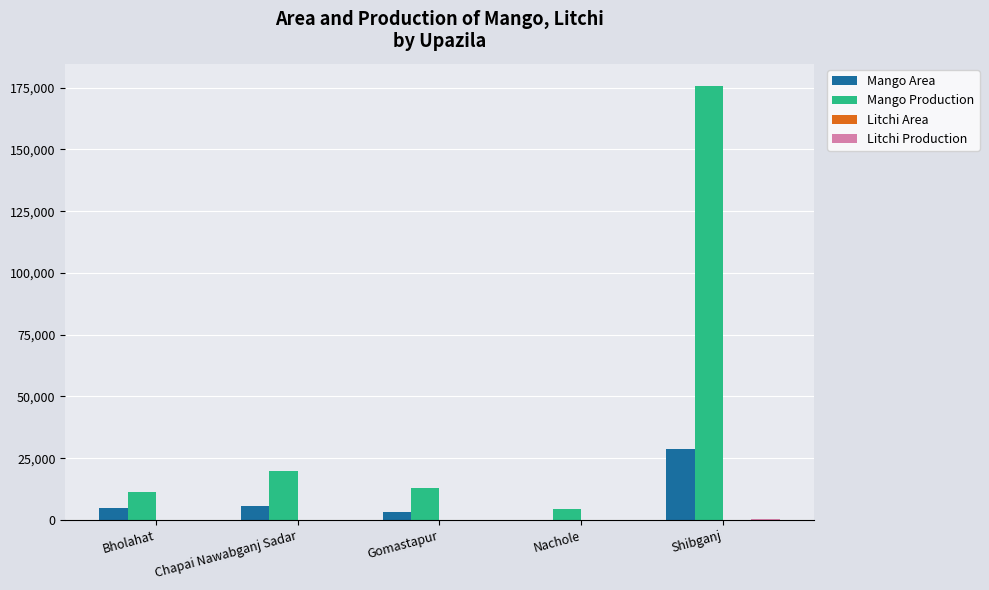

What is the greatest value displayed?

175876